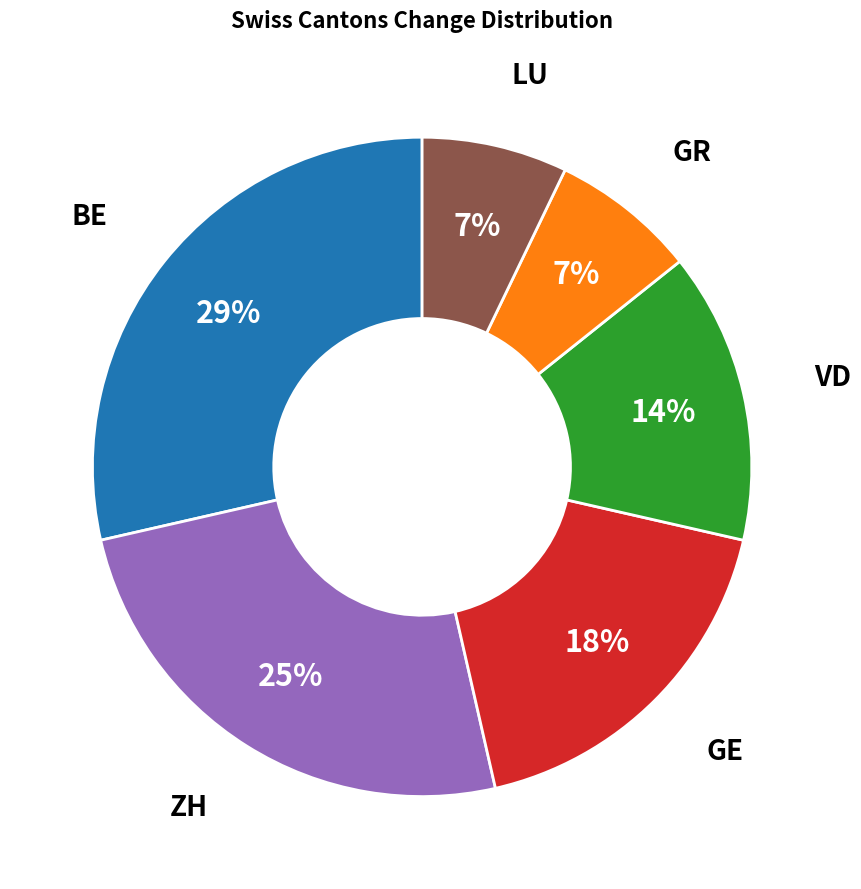

To the nearest percent, what is the combined percentage of LU and BE?

36%